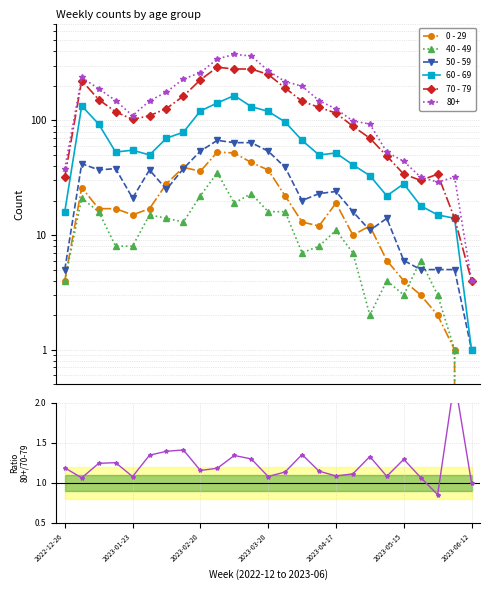

Between 13 and 2023-05-15, which is larger?

13